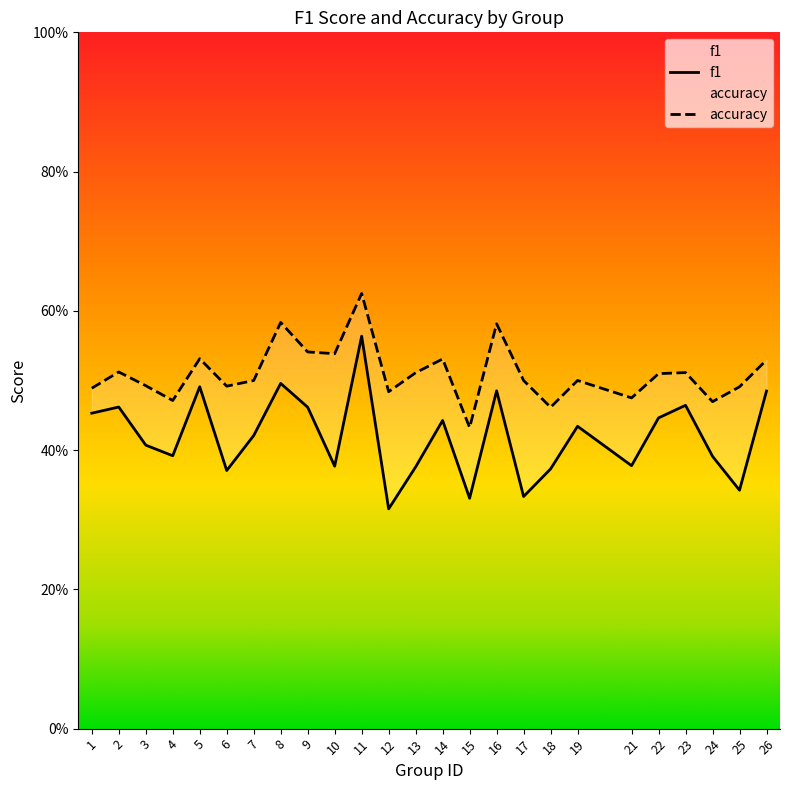

The f1 series shows 0.4 at 24. True or false?

True